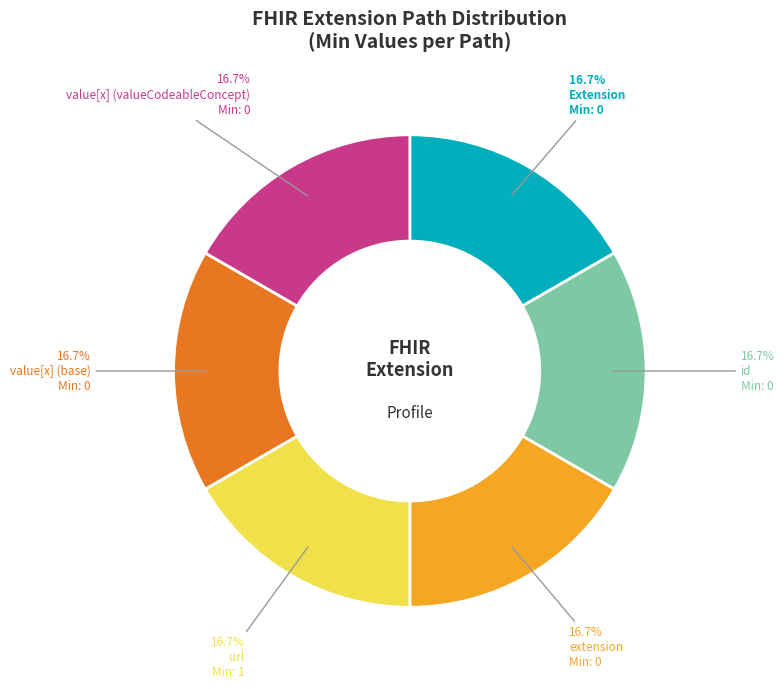

Is there any slice that represents more than half of the pie?

No